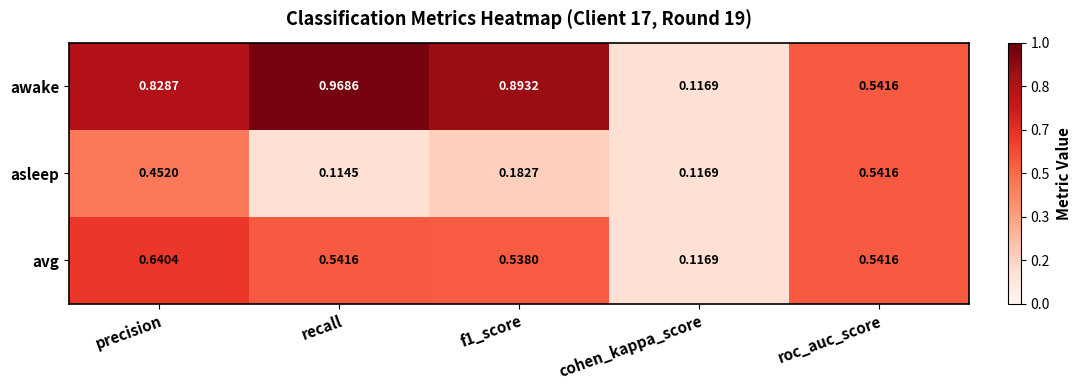

Which series has the largest range (max minus min)?

awake